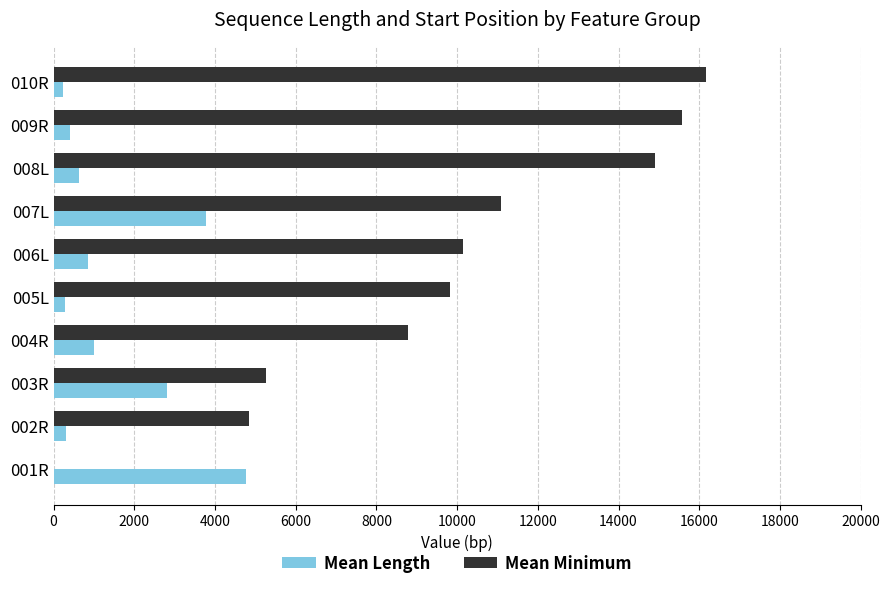

At which category does the chart reach its peak across all series?

010R